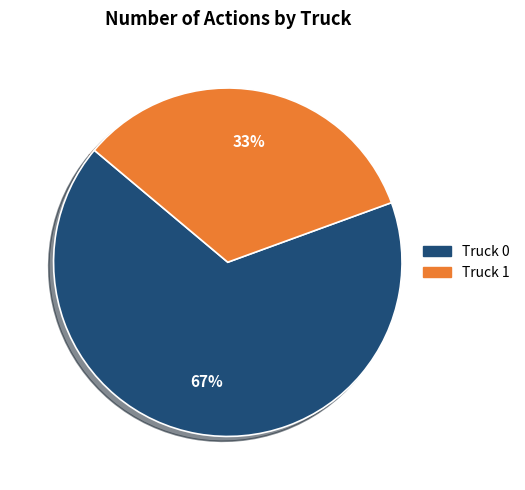

How many segments does this pie chart have?

2